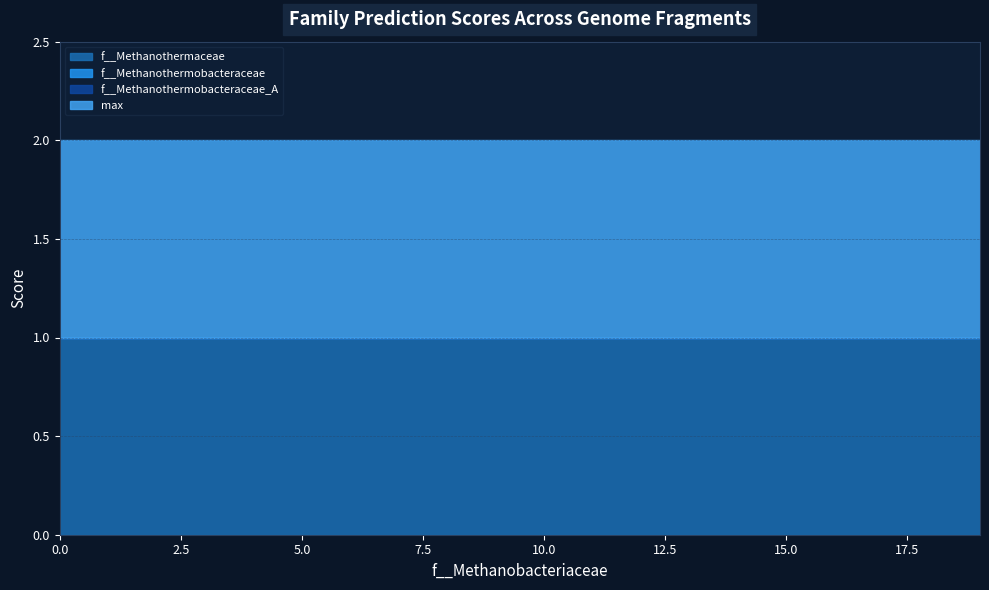

Which series has the largest range (max minus min)?

f__Methanothermaceae